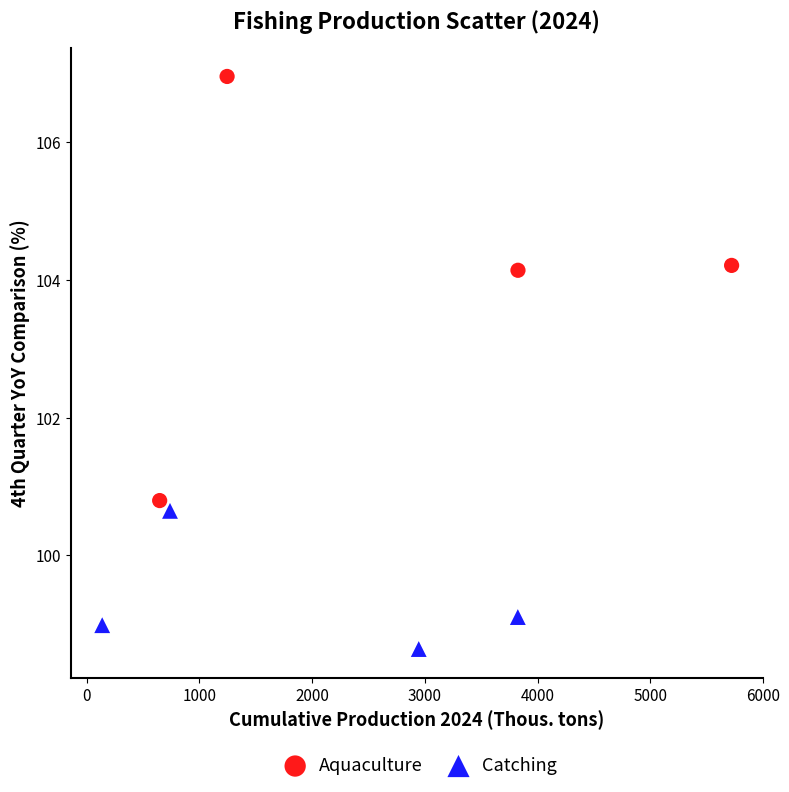

Which series contains the lowest Y value?

Catching